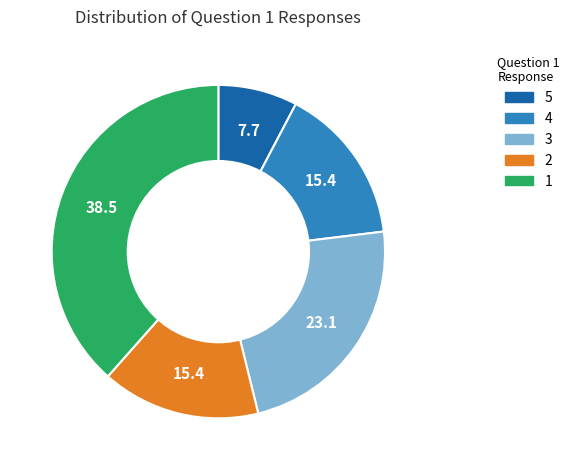

What is the smallest slice in the pie chart?

5